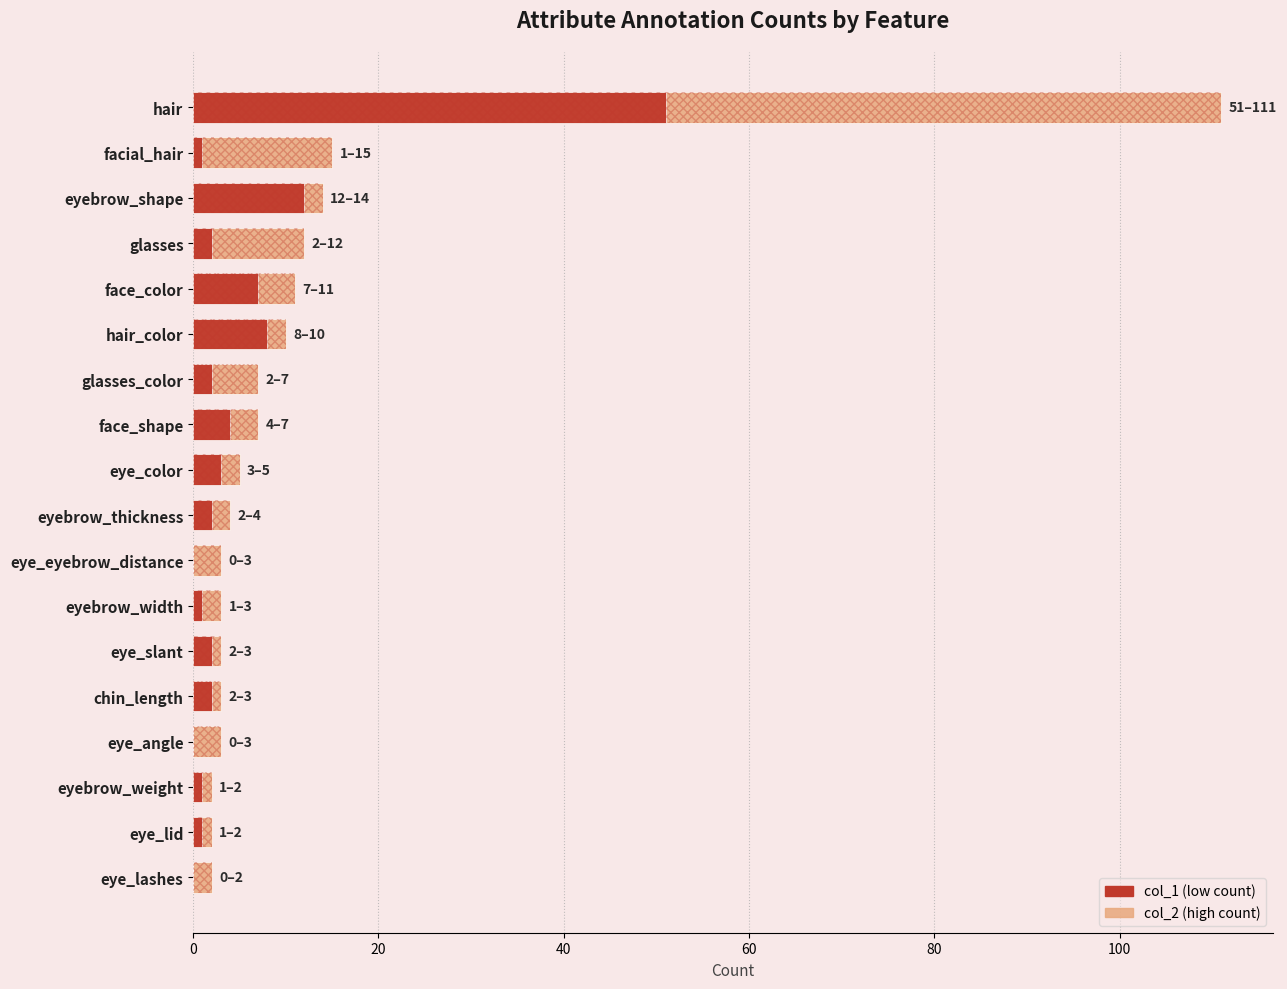

Rank the series by their maximum value, from highest to lowest.

col_2, col_1